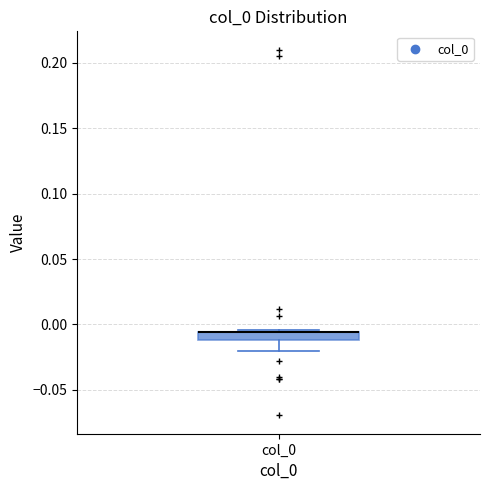

Where does the lower whisker of the box for col_0 end on the y-axis? The values are not printed on the chart, so give them approximately, as read against the axis.

-0.020